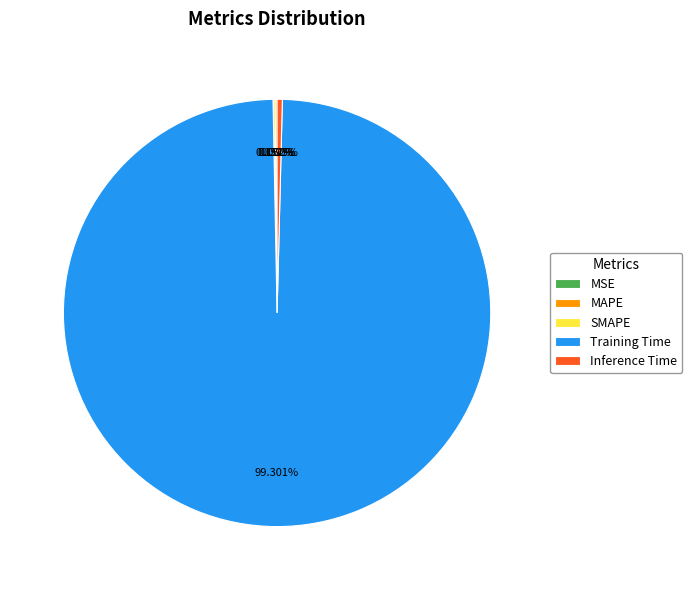

Which slice is the largest?

Training Time